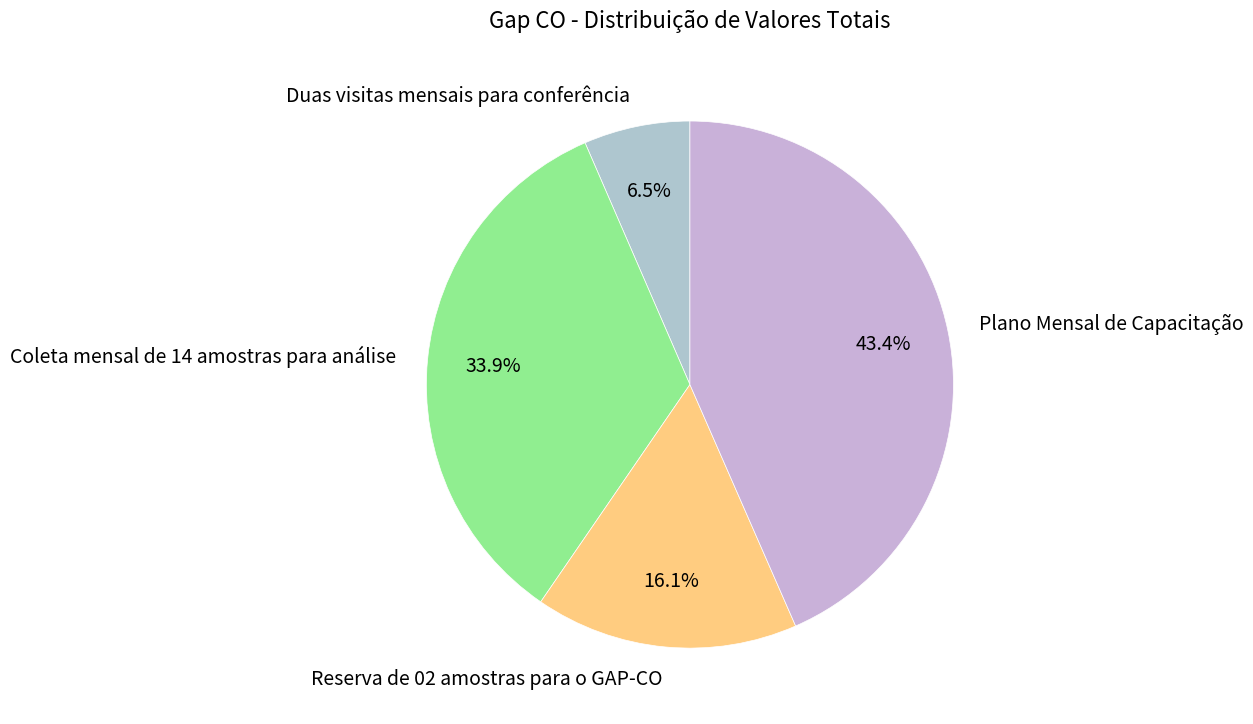

True or false: Coleta mensal de 14 amostras para análise accounts for 34% of the total.

True